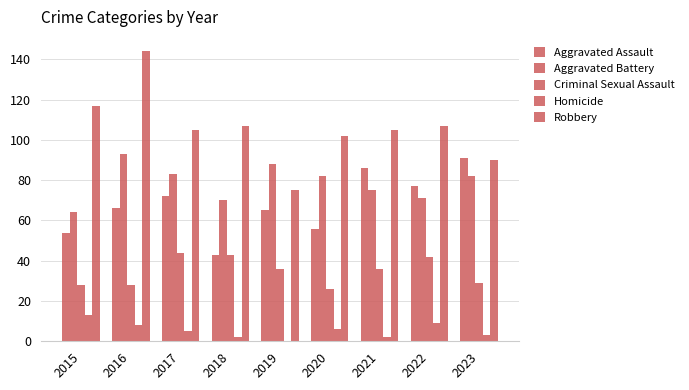

What is the difference between the second highest and minimum values in the Criminal Sexual Assault series?

17